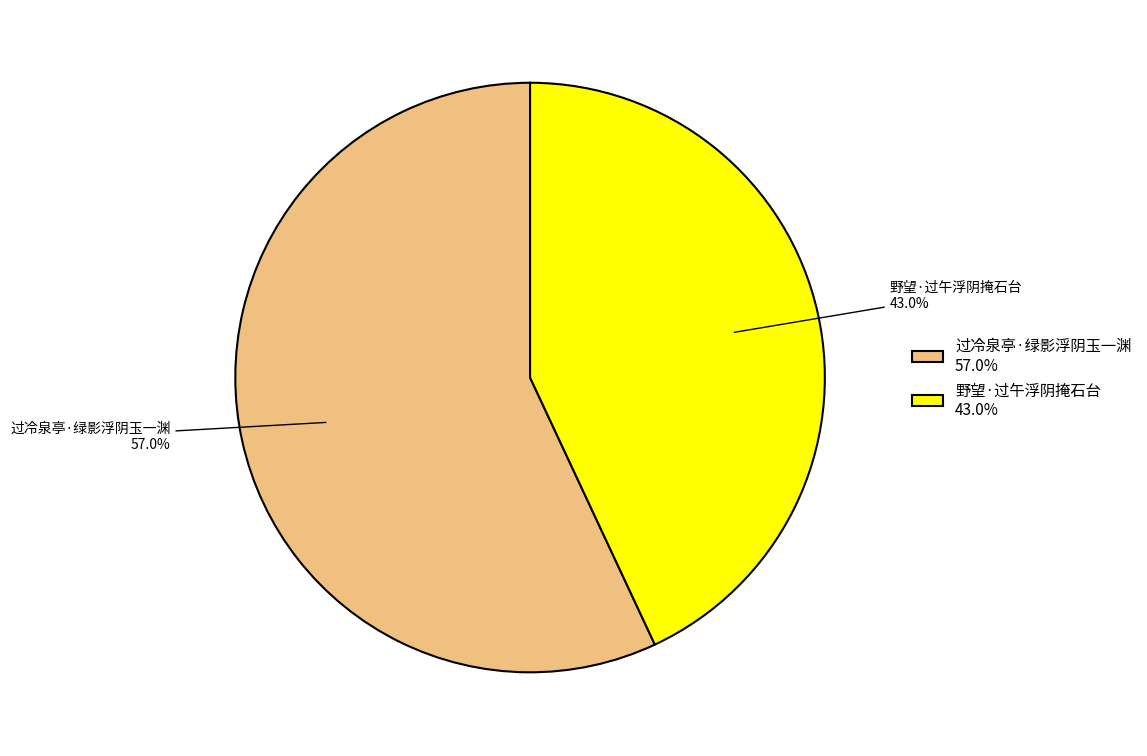

What percentage is the 过冷泉亭·绿影浮阴玉一渊 slice, to the nearest percent?

57%